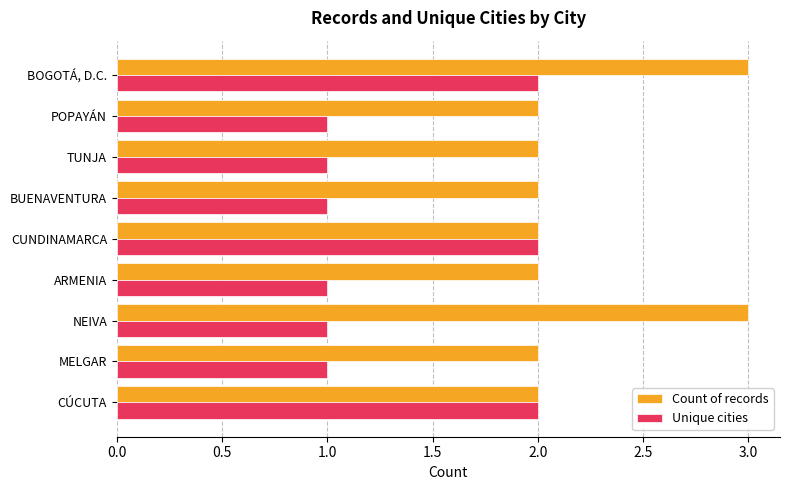

True or false: Unique cities has a value of 2 at CÚCUTA.

True